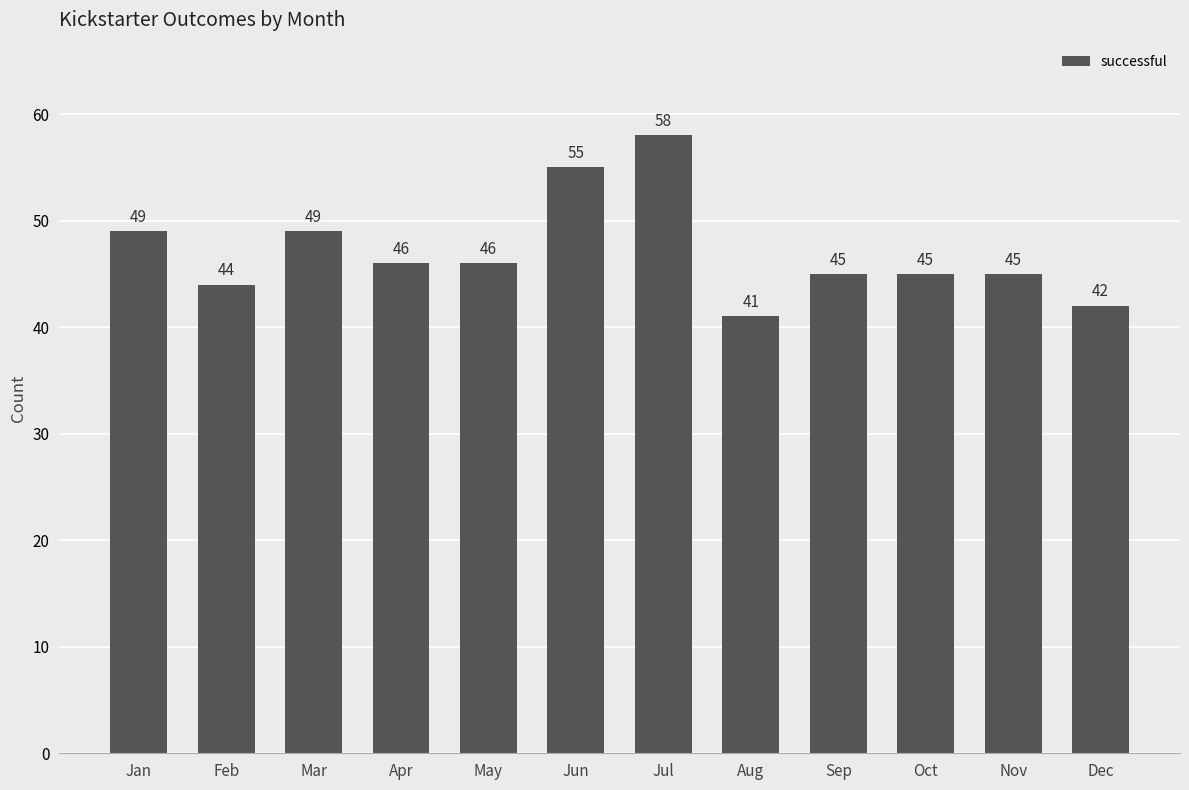

What is the greatest value displayed?

58